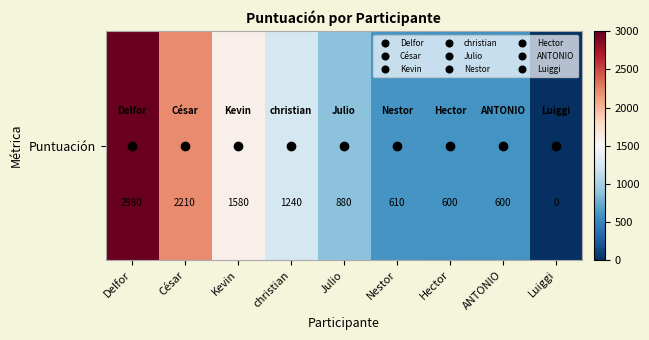

What is the approximate value at Delfor, to the nearest 50?

3000